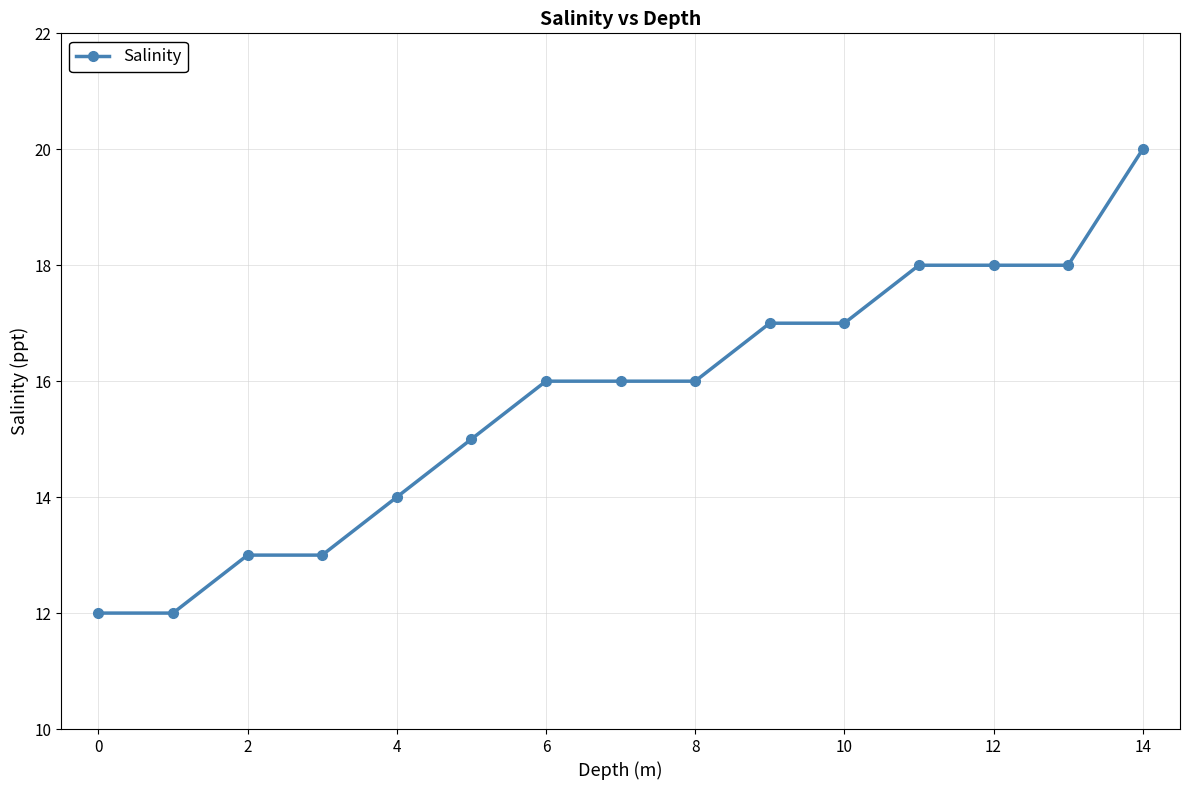

What is the difference between the maximum and second lowest values?

8